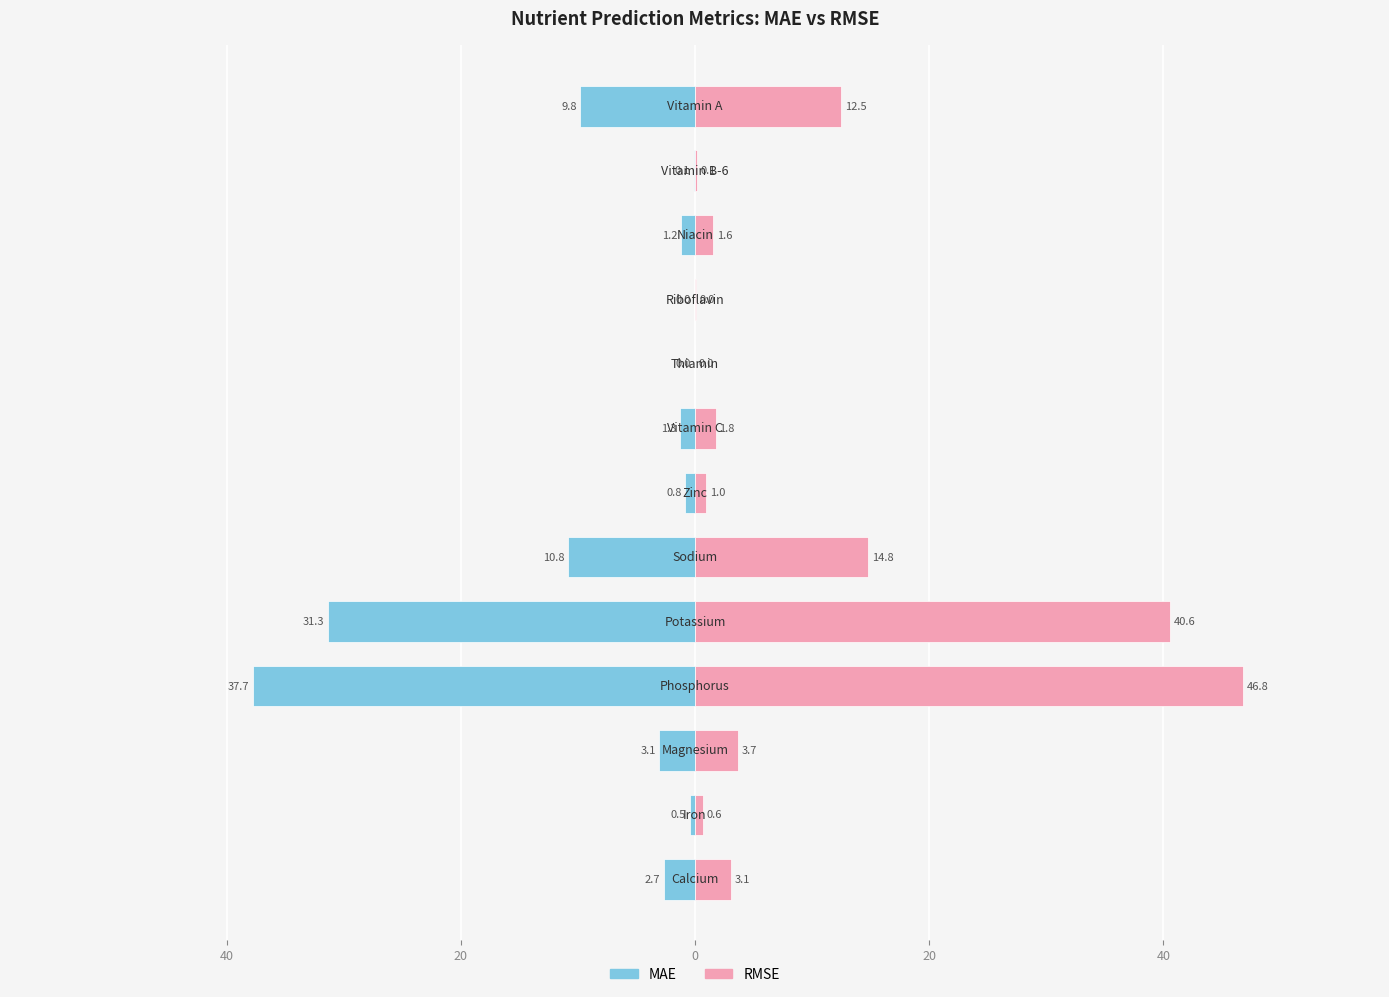

What are all the series names shown in the legend?

MAE, RMSE